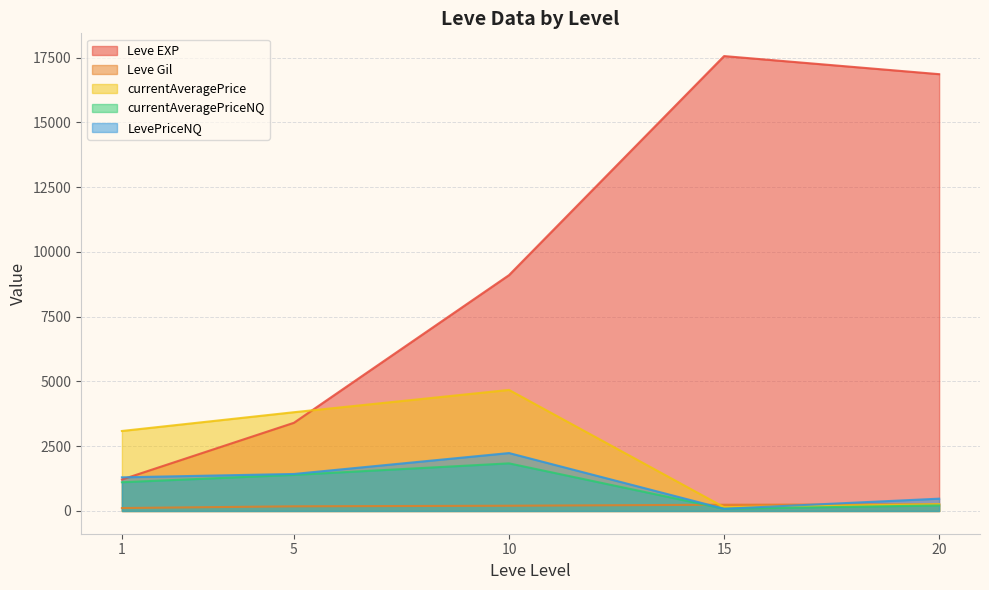

True or false: Leve EXP and Leve Gil cross at least once.

False